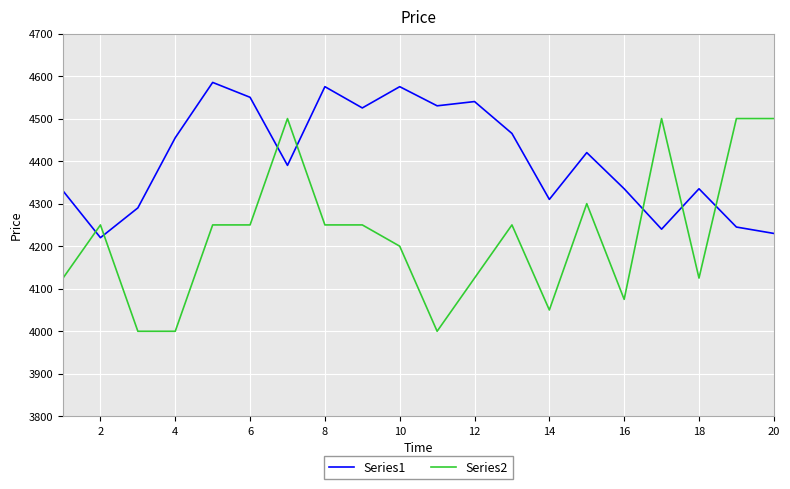

Does the chart have visible grid lines?

Yes